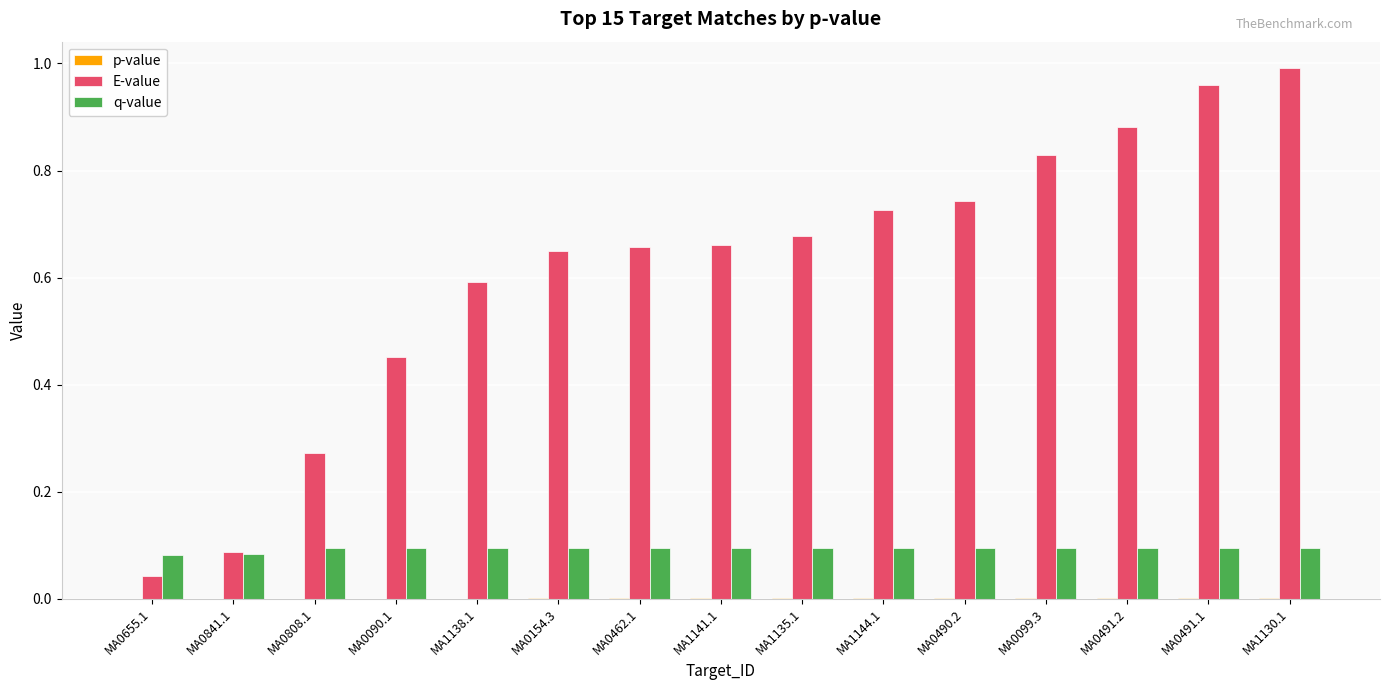

Which series changed the most between MA1138.1 and MA0099.3?

E-value